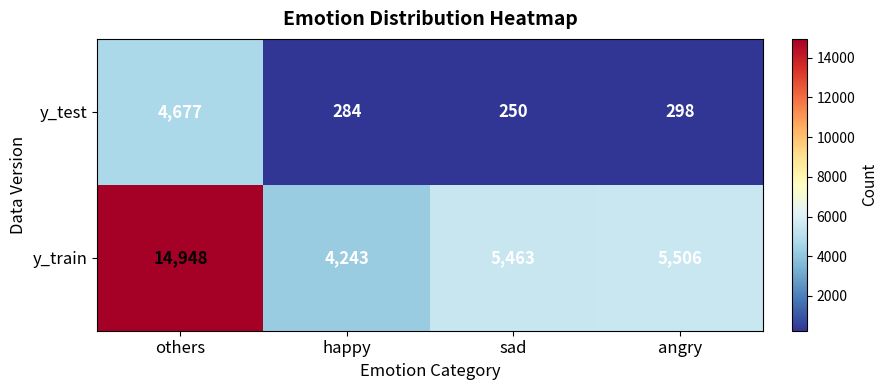

Reading right to left, what are all the values shown in this chart?

y_test: angry=298	sad=250	happy=284	others=4677
y_train: angry=5506	sad=5463	happy=4243	others=14948